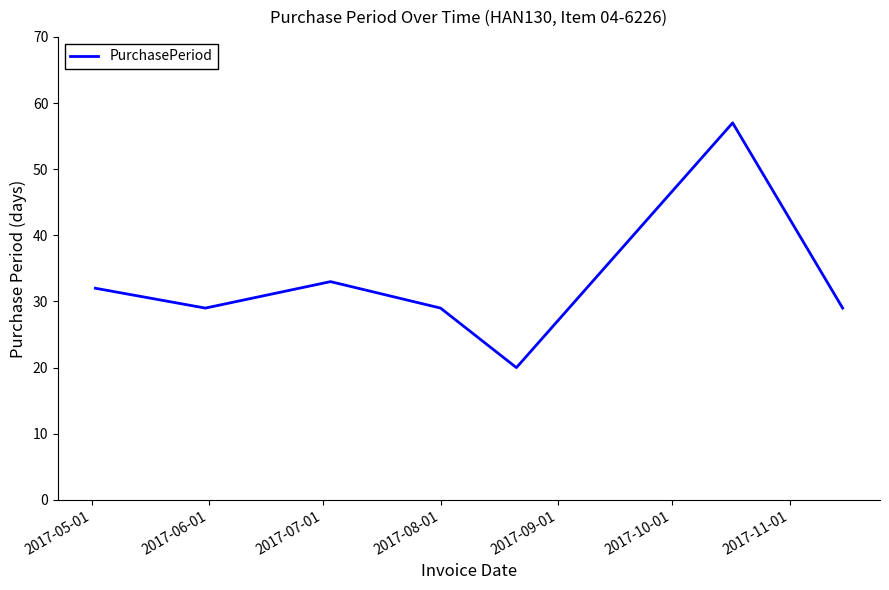

What is the difference between the second highest and minimum values?

13